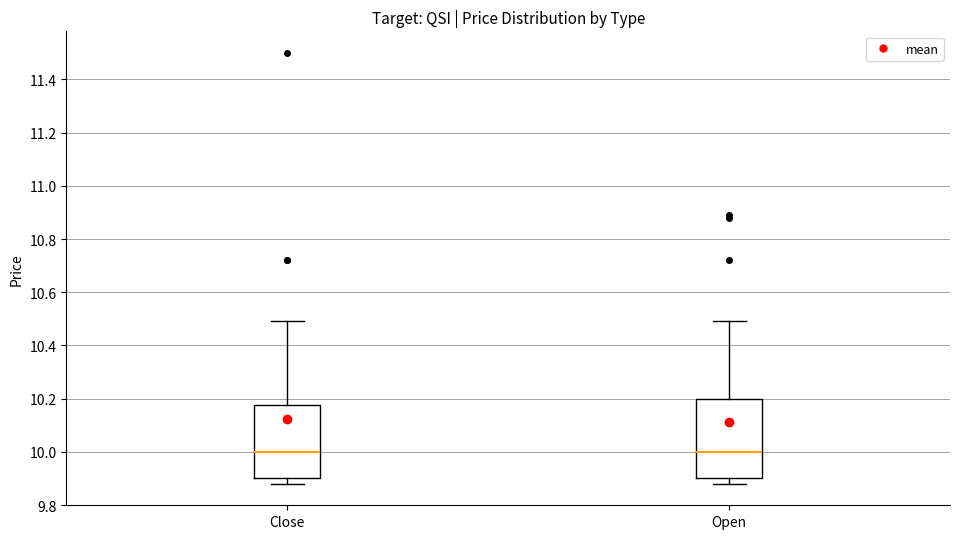

Where does the upper whisker of the box for Open end on the y-axis? The values are not printed on the chart, so give them approximately, as read against the axis.

10.48